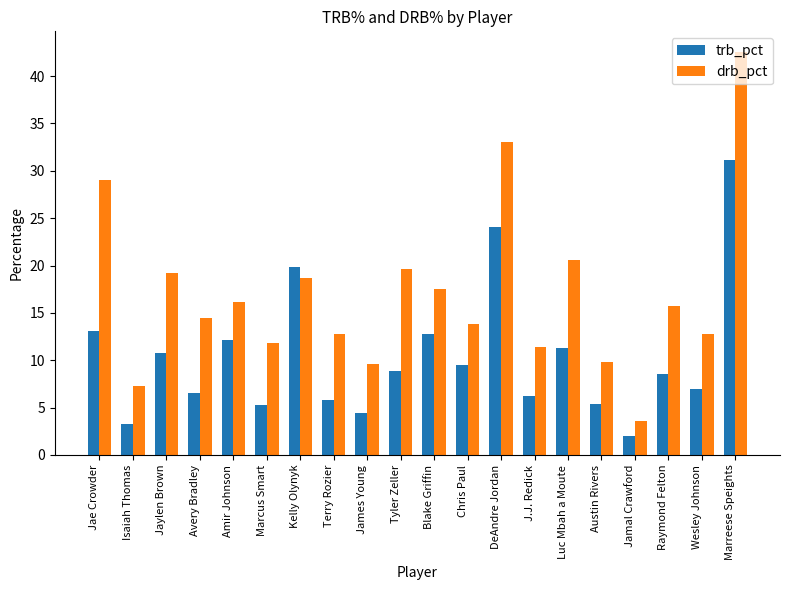

Count the number of categories in the chart.

20